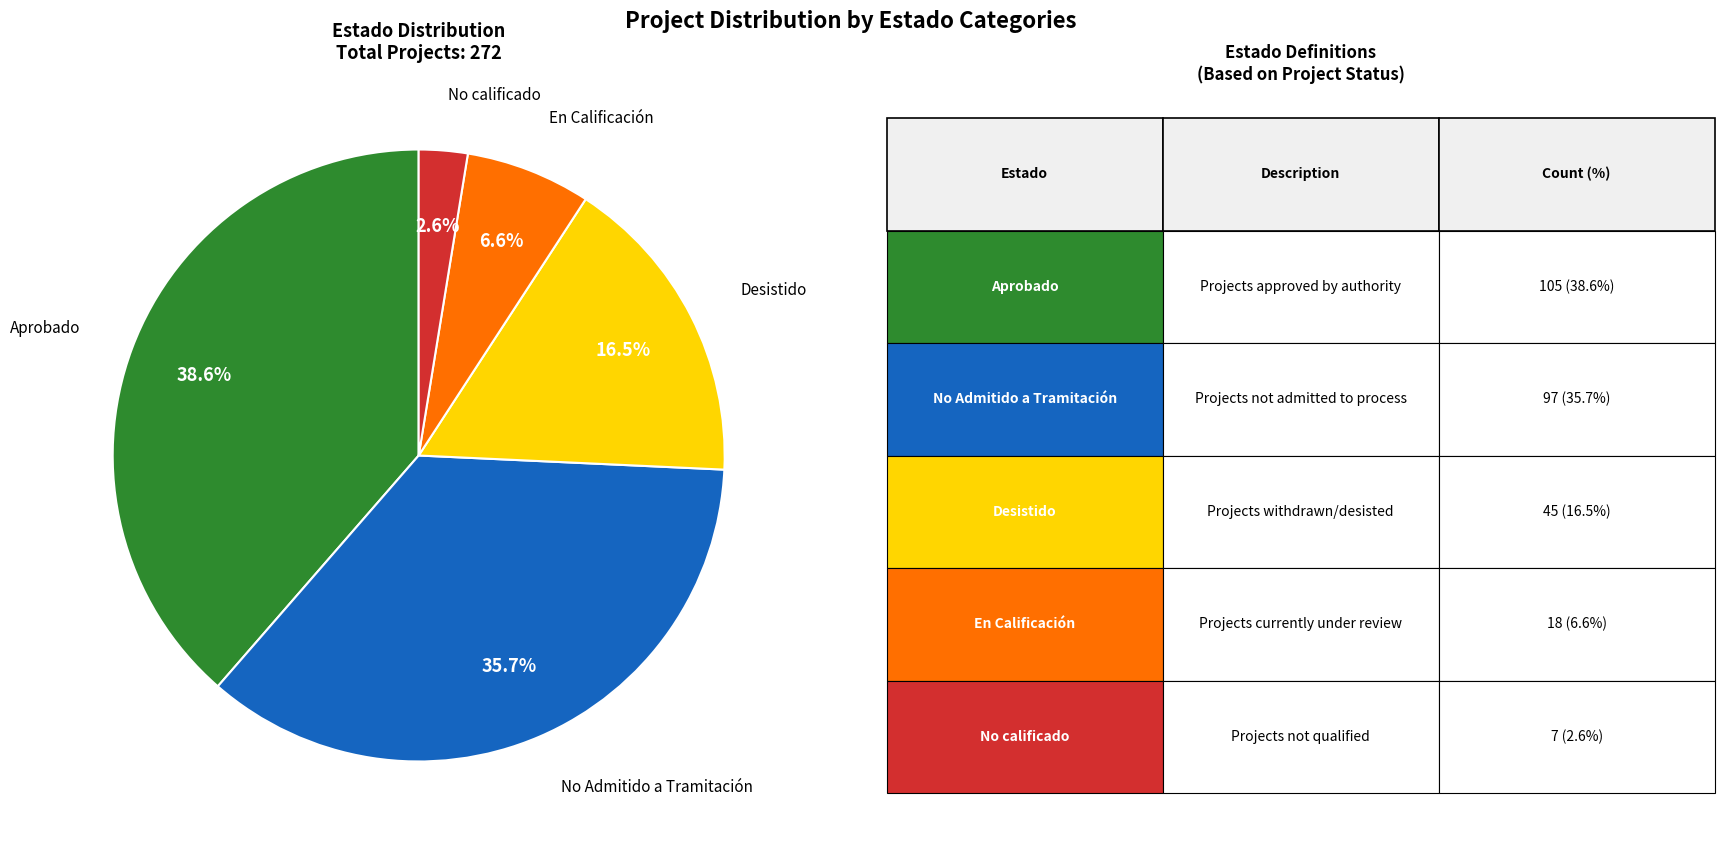

Is there any slice that represents more than half of the pie?

No